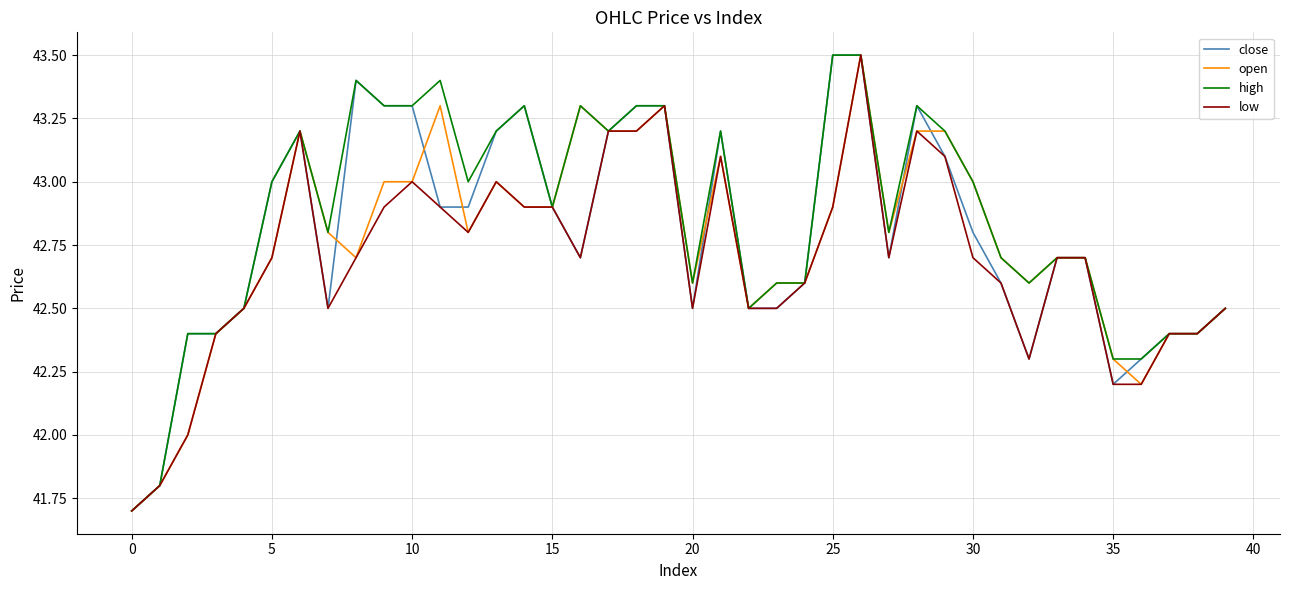

What is the minimum value shown in the chart?

41.7